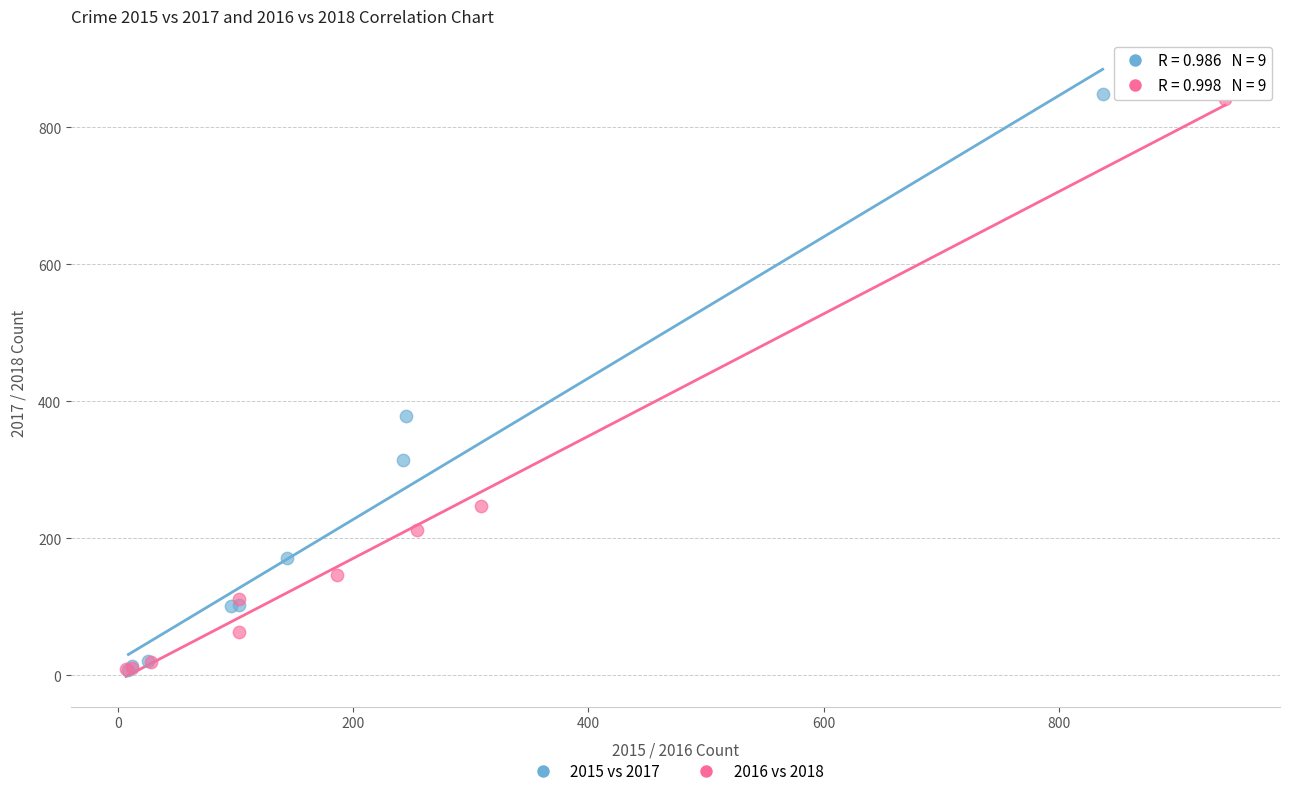

Which series has the largest Y range (max minus min)?

2015 vs 2017